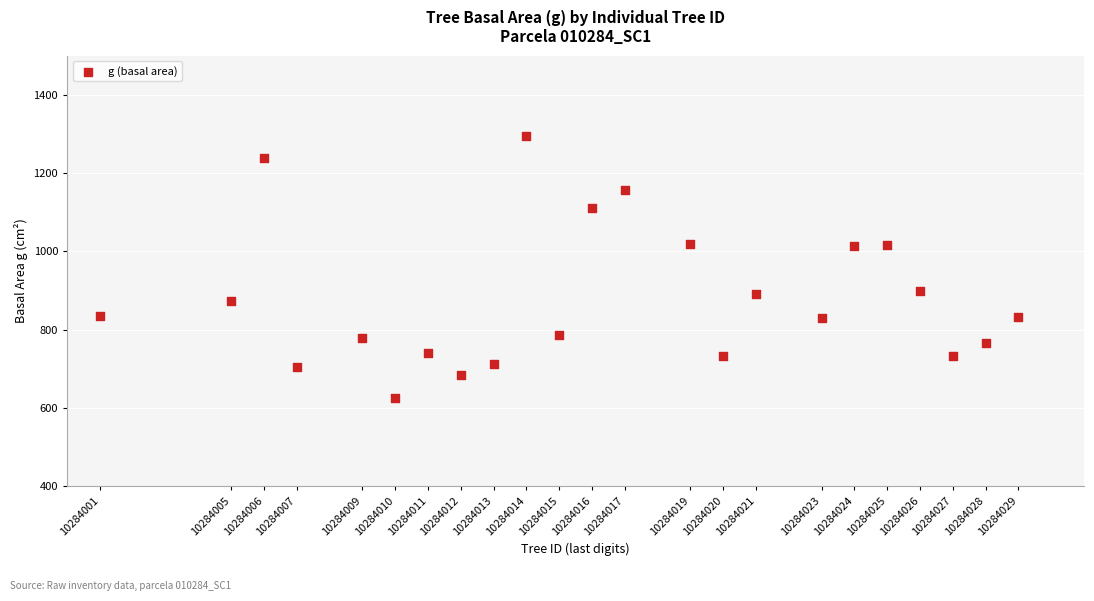

What is the range of X values (max minus min)?

28.0